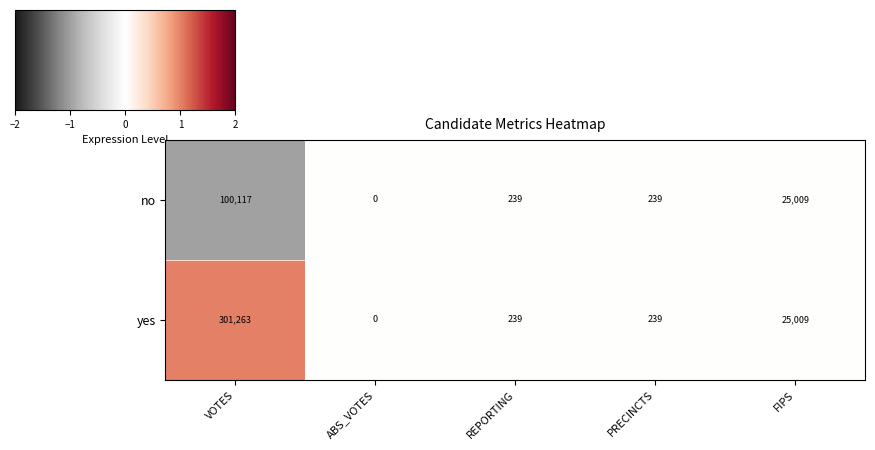

Reading left to right, transcribe all the data shown in this chart.

no: 100117	0	239	239	25009
yes: 301263	0	239	239	25009